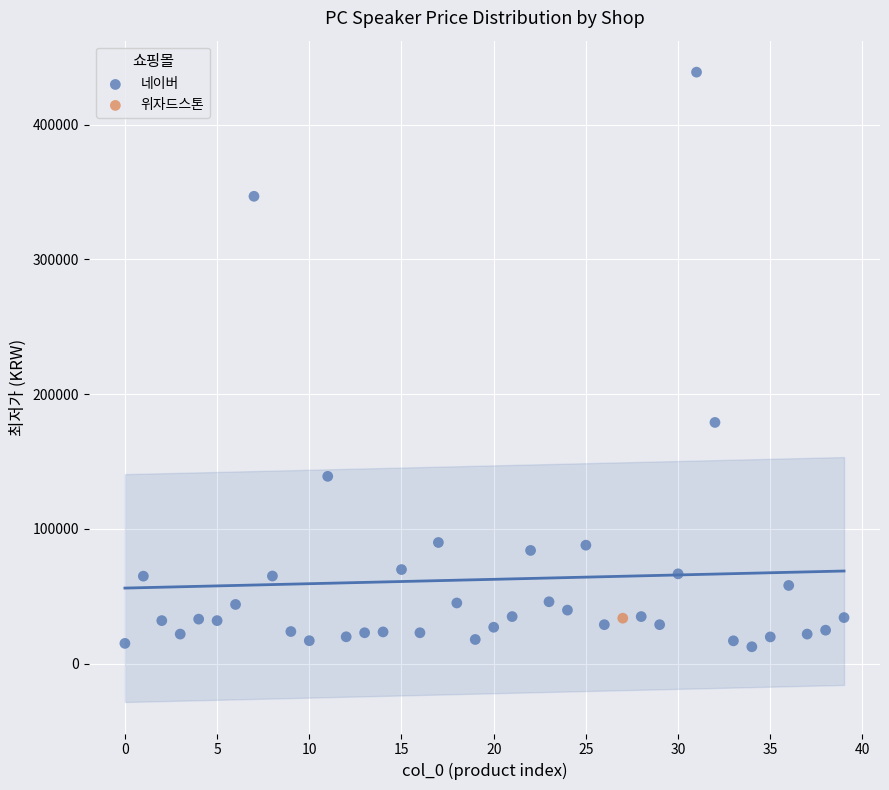

What are all the series names shown in the legend?

네이버, 위자드스톤